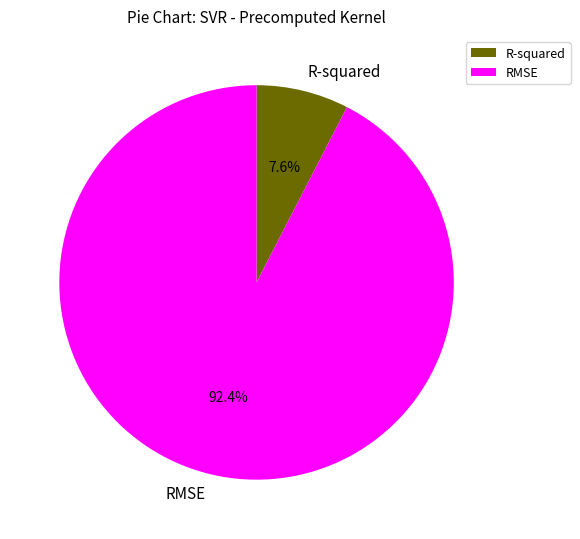

What portion of the pie excludes R-squared?

92.4%